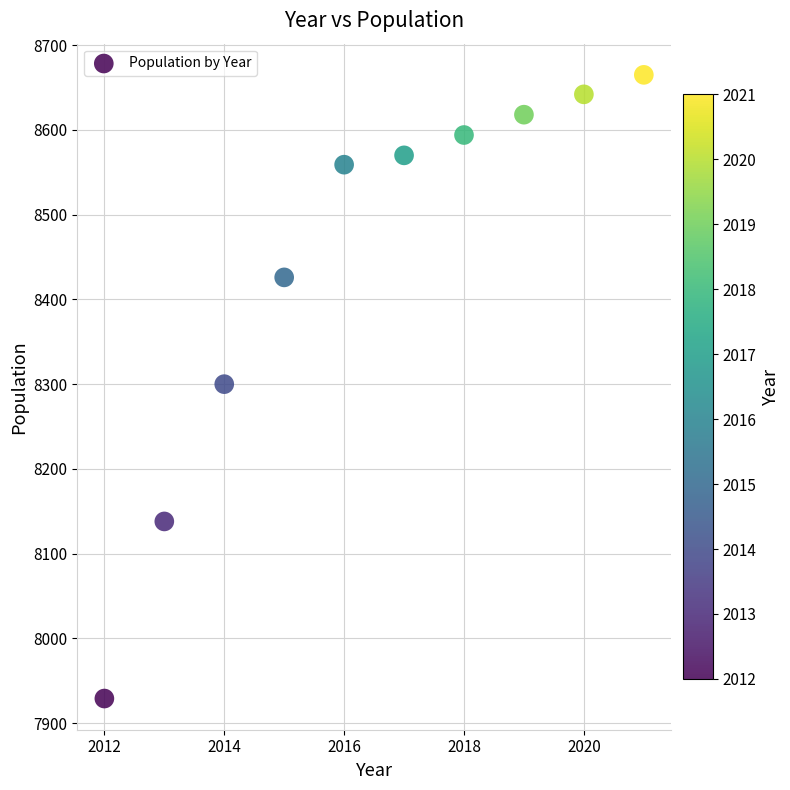

What is the average X value?

2016